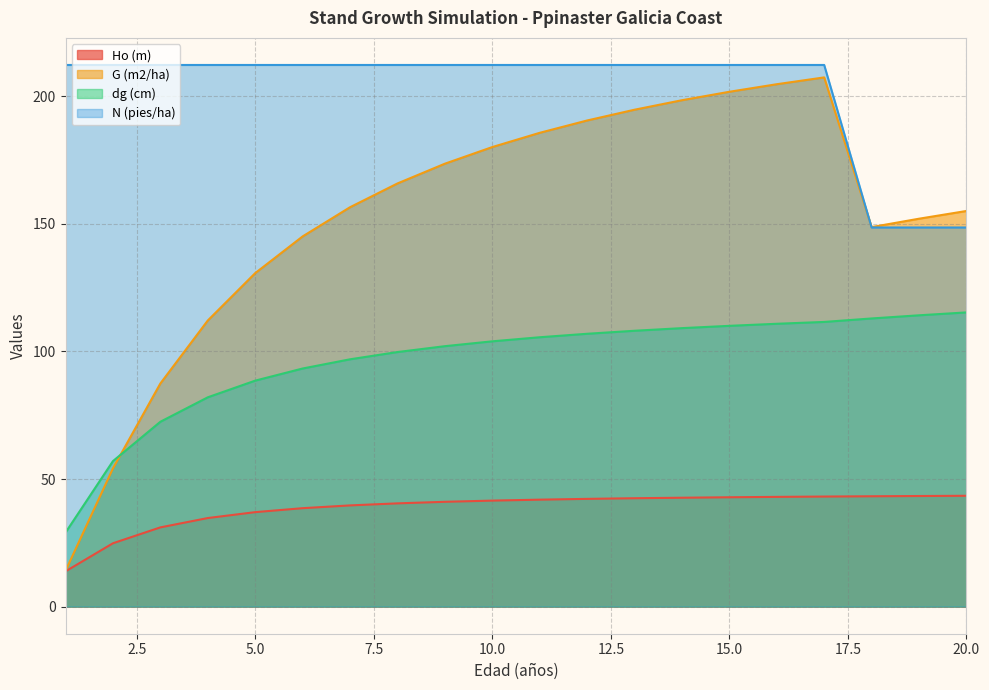

What is the sum of all G (m2/ha) values?

3057.9